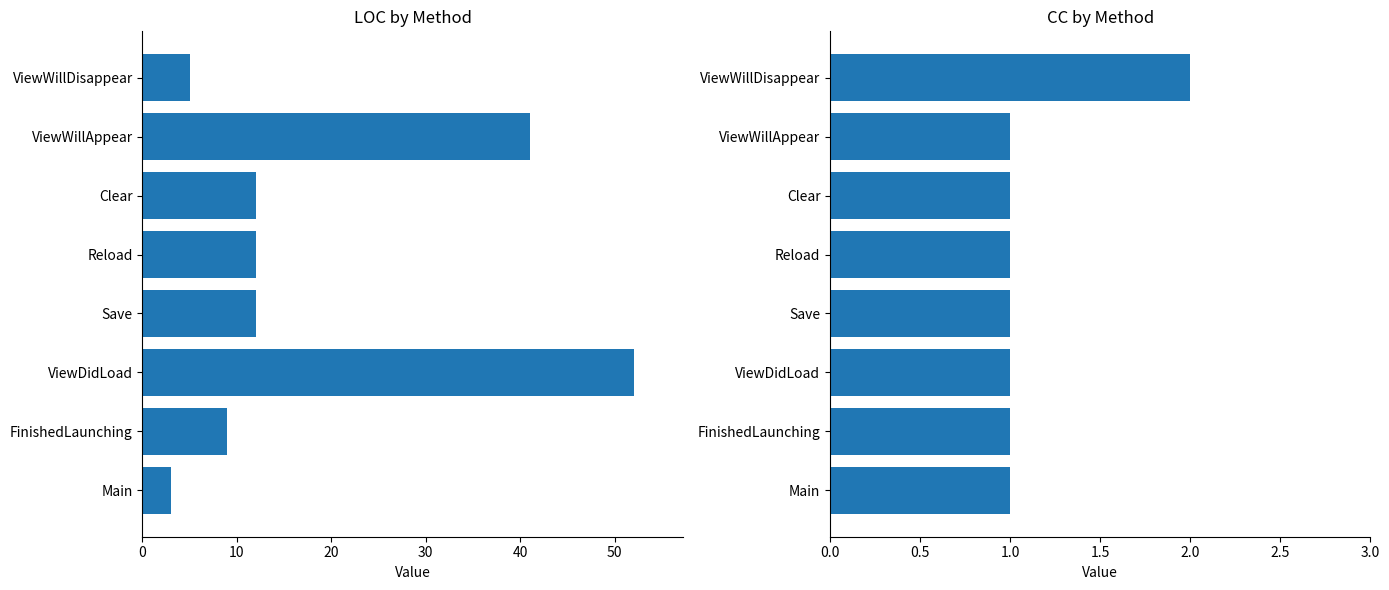

What value does the LOC series have at Main?

3